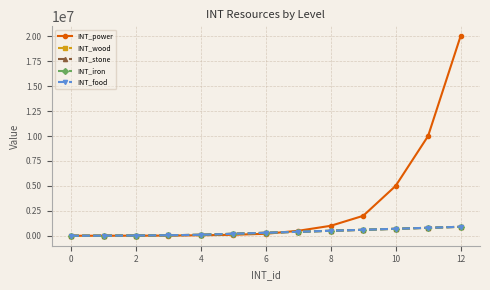

Which series has the largest range (max minus min)?

INT_power